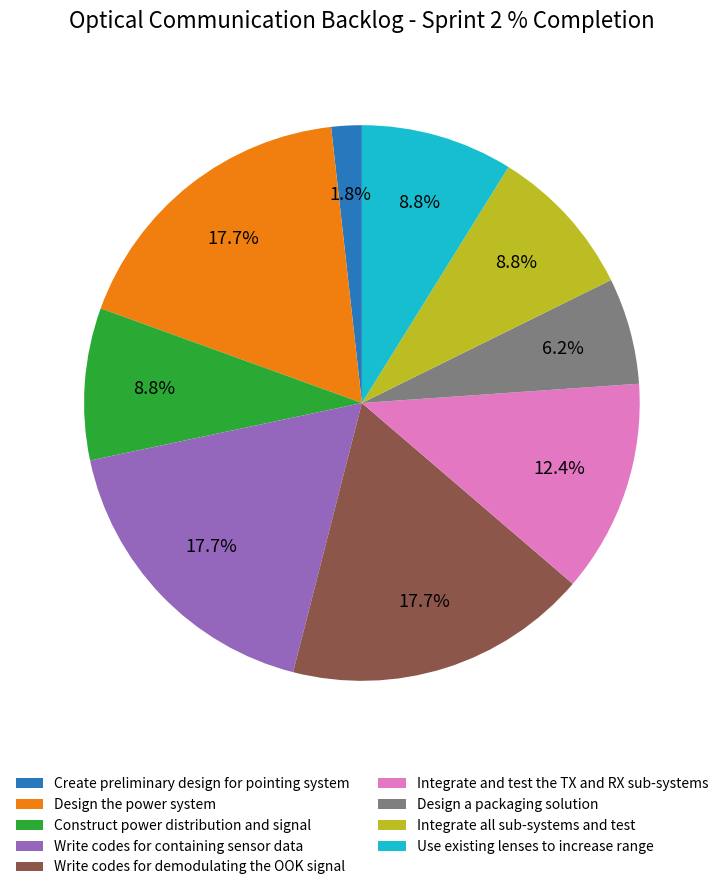

To the nearest percent, what is the average slice percentage?

11%